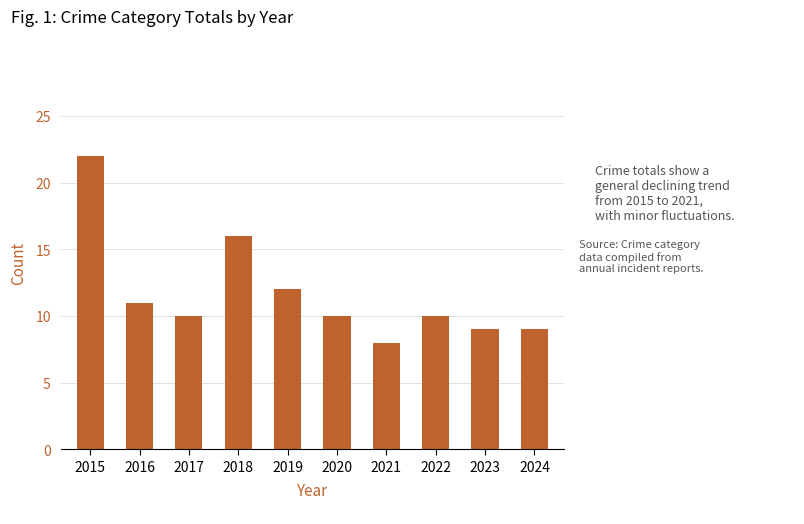

What is the ratio of the value at 2024 to the value at 2020?

0.9